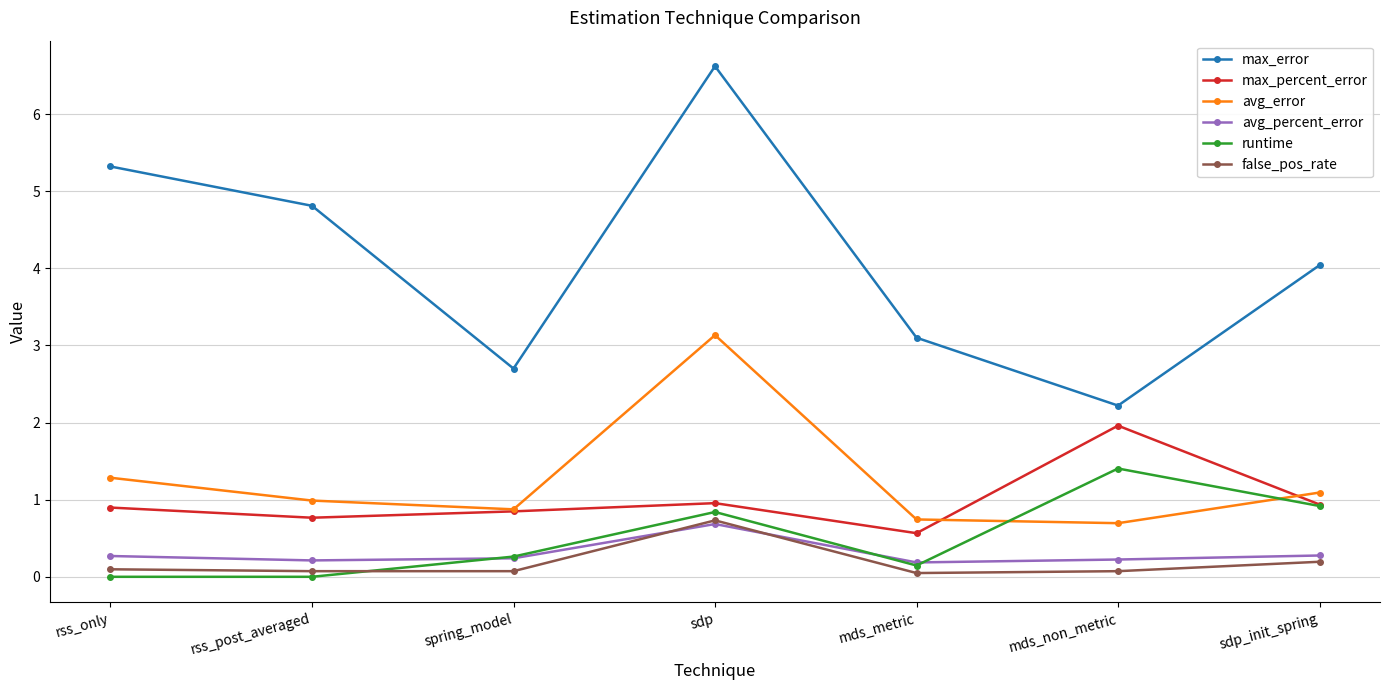

Which series has the largest total across all categories?

max_error